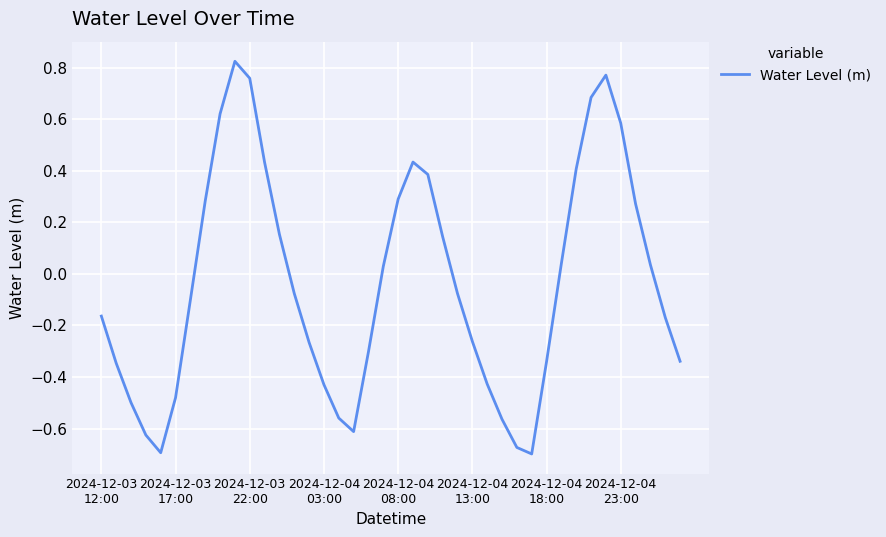

What is the difference between the maximum and minimum values?

1.5